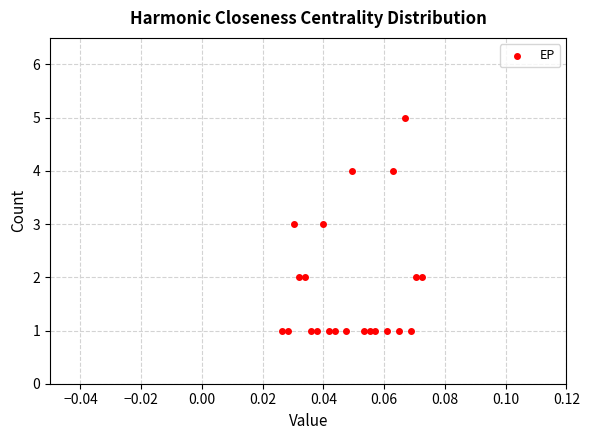

How many data points are displayed?

22